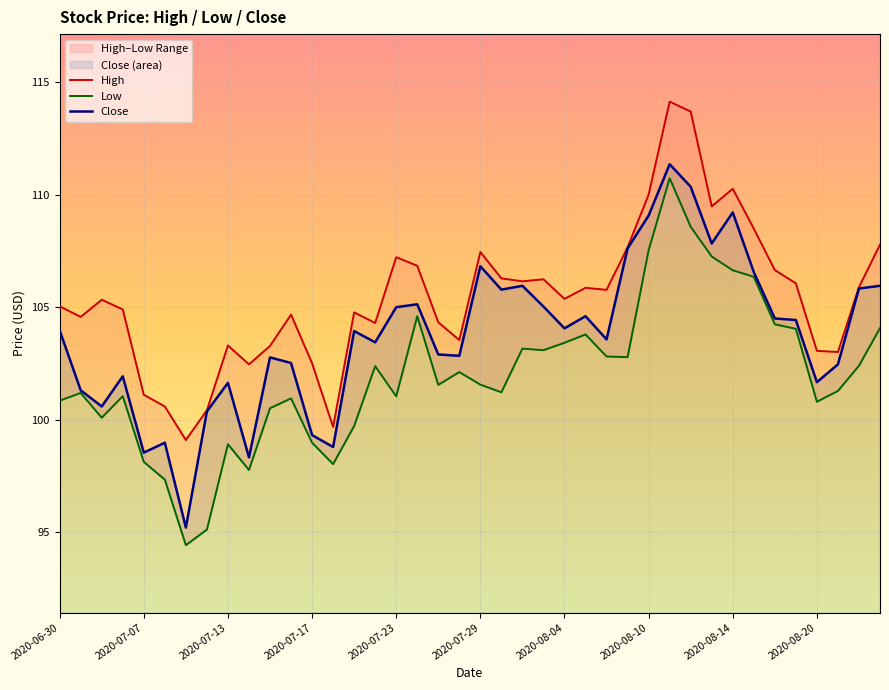

Rank the series by their average value, from highest to lowest.

High, Close, Low